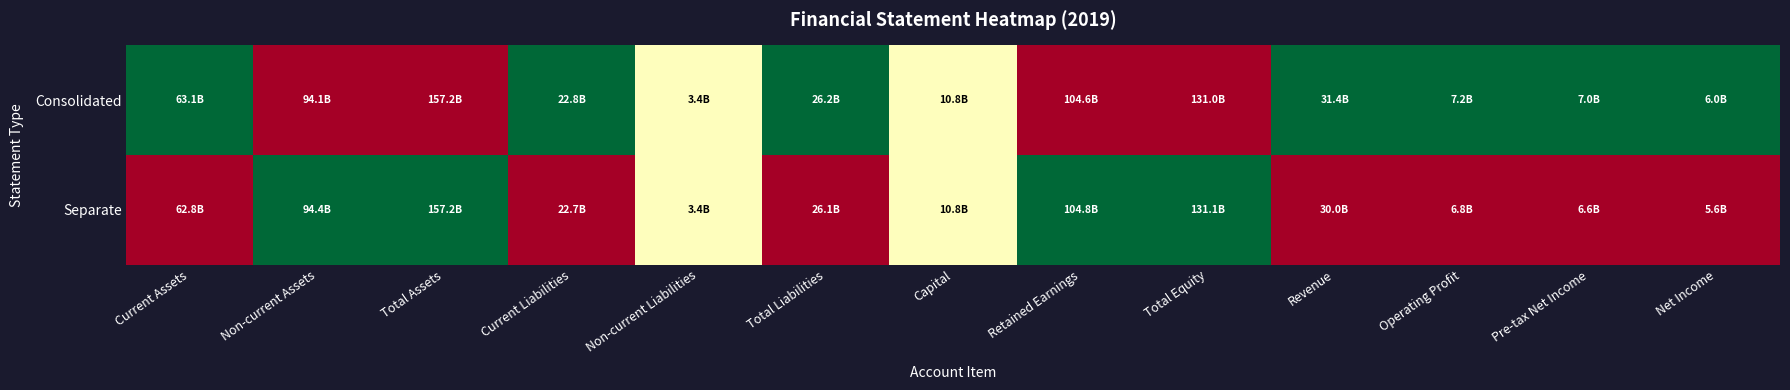

List the series in order of their peak value, lowest first.

Consolidated, Separate